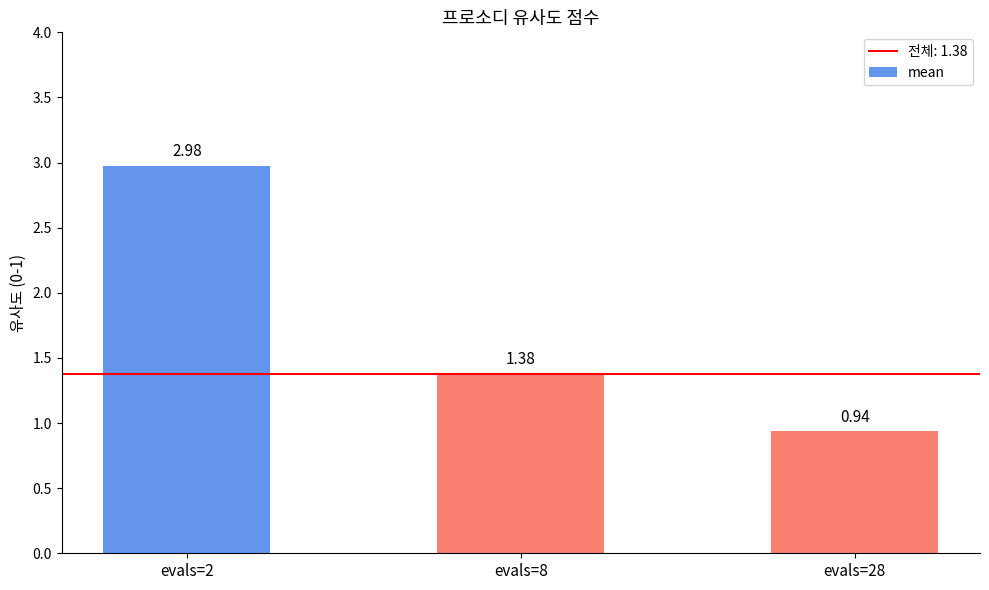

What is the ratio of the value at evals=8 to the value at evals=2?

0.5